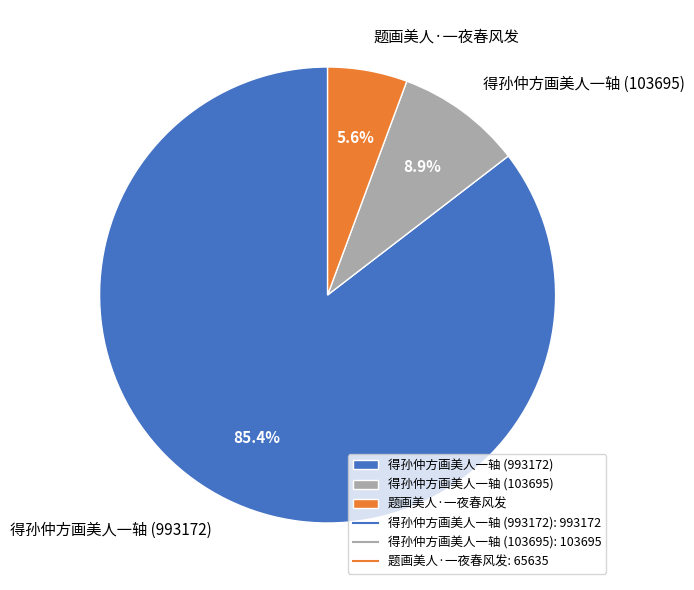

True or false: 题画美人·一夜春风发 accounts for 14% of the total.

False